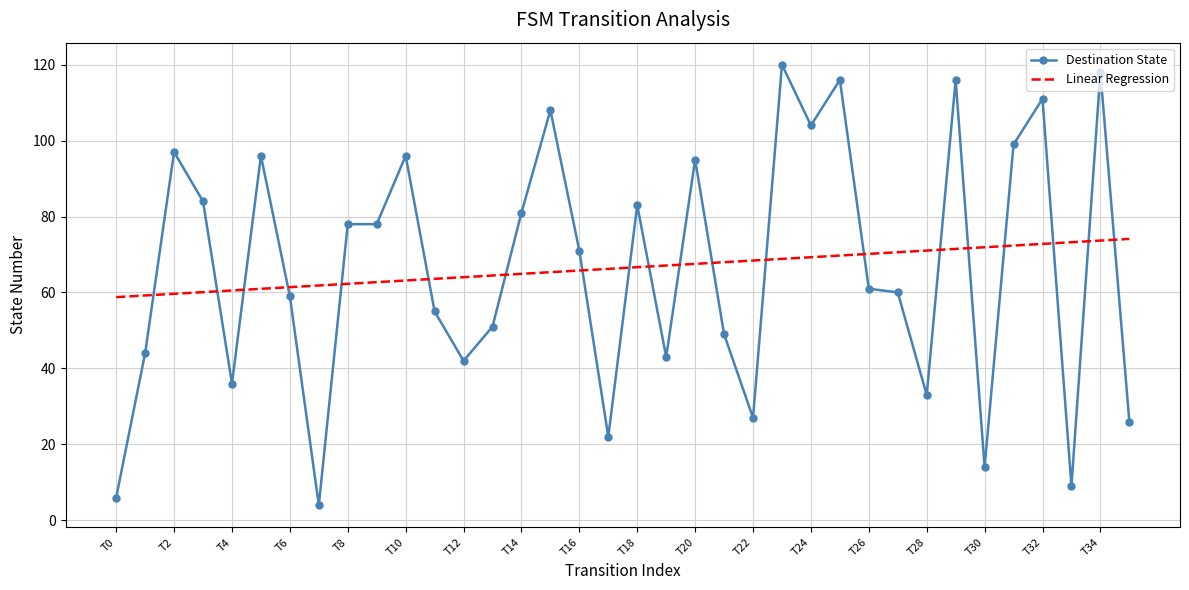

Which series has the widest spread of values?

Destination State